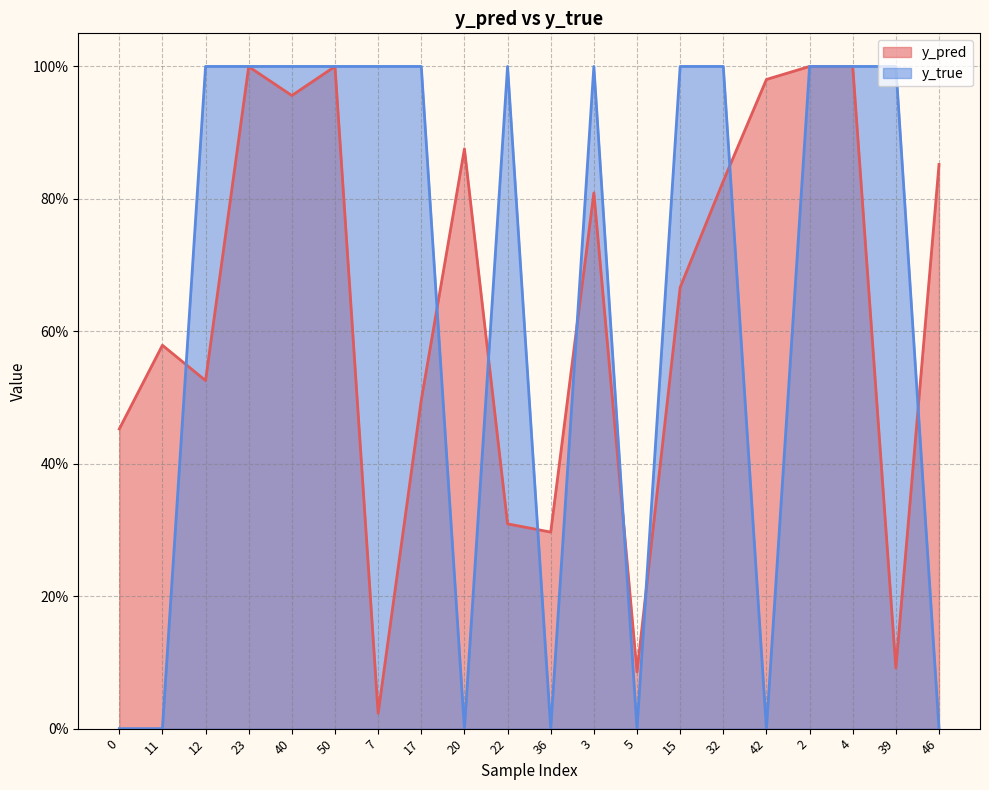

Which series has the largest total across all categories?

y_true